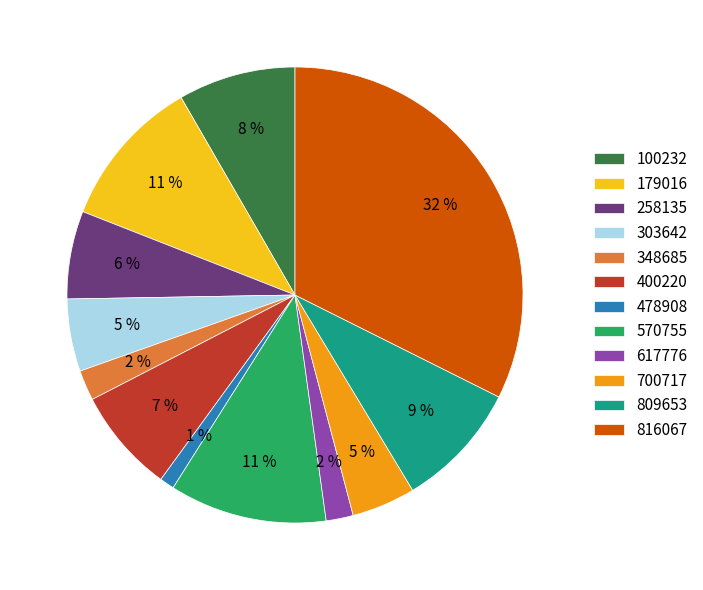

The 258135 slice represents 6% of the pie. True or false?

True